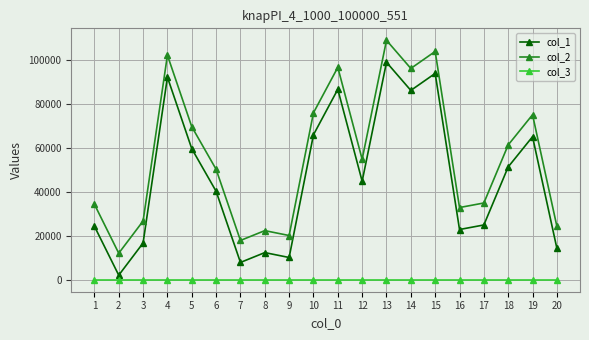

How many data points in col_2 are less than 54828?

10